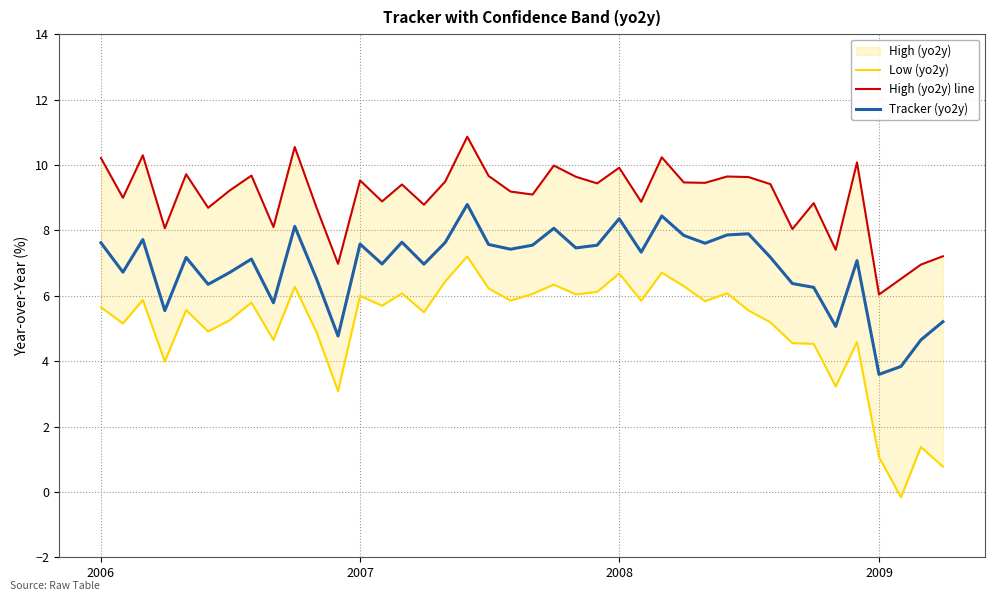

What is the minimum value for Tracker (yo2y)?

3.6